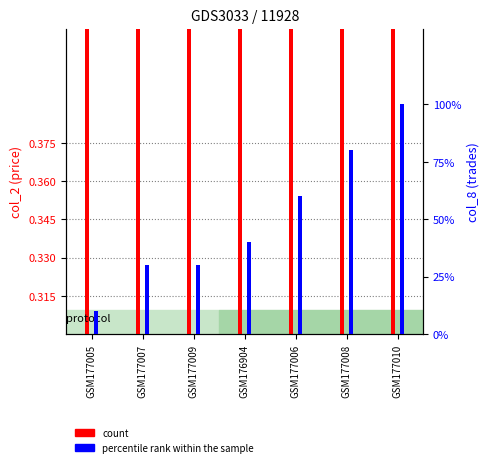

Between GSM177007 and GSM177010, which series saw the biggest shift?

col_8 (trades)